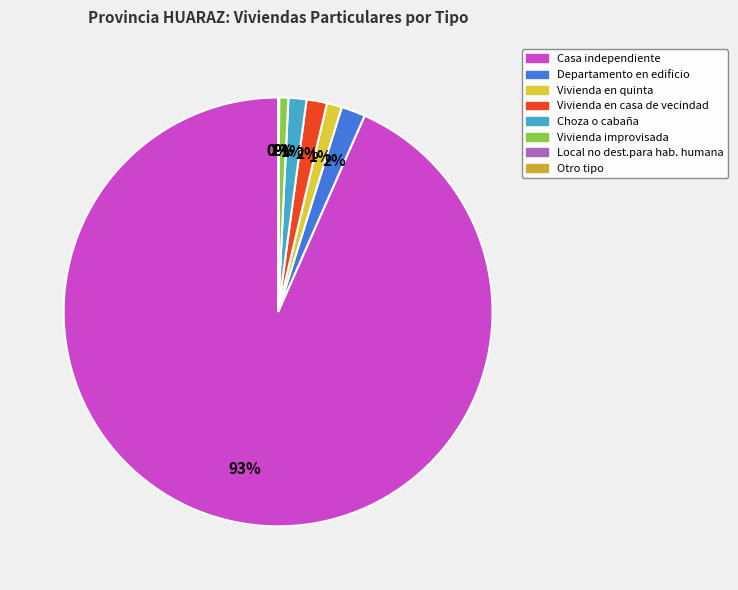

To the nearest percent, what is the difference between the Vivienda improvisada and Local no dest.para hab. humana slice percentages?

1%